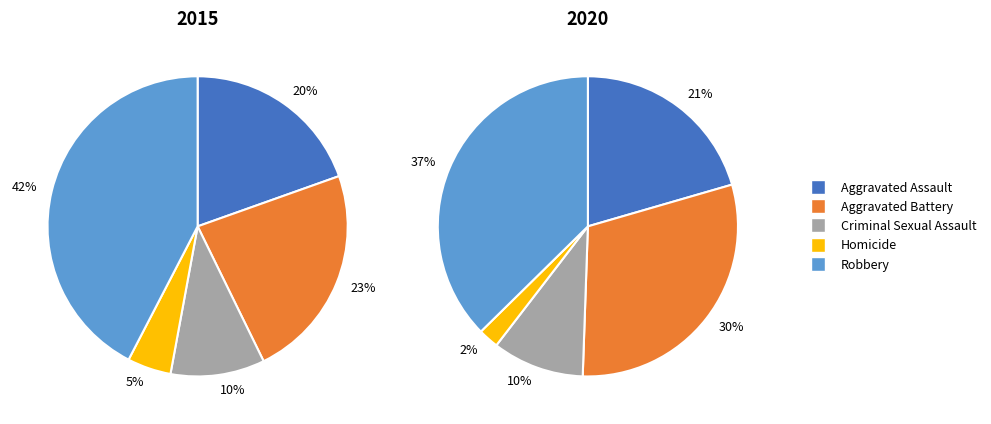

At Criminal Sexual Assault, list the series in order from largest to smallest.

2015, 2020